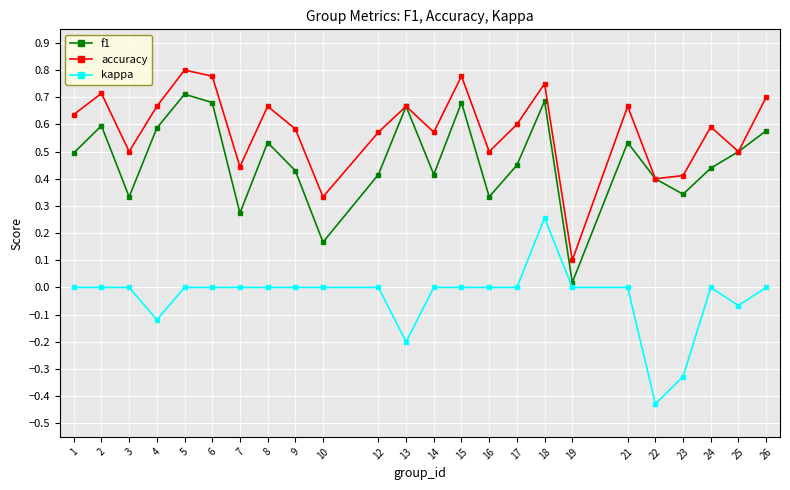

At how many categories does at least one series exceed 0?

24